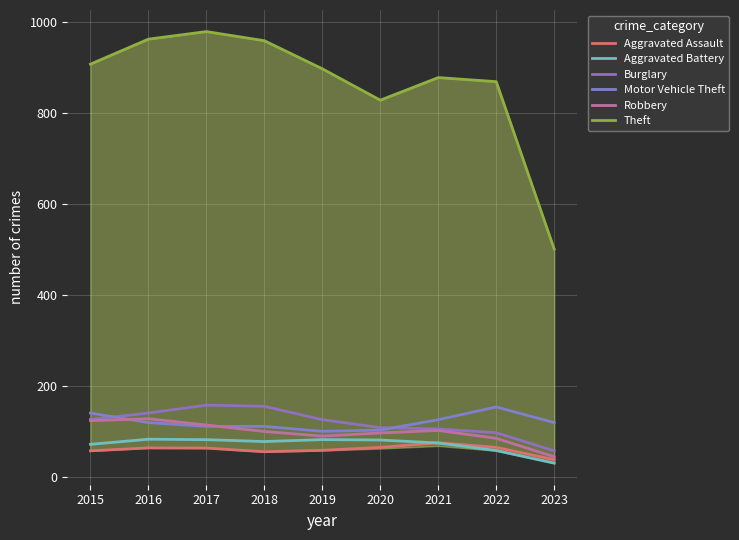

Which category has the highest value across all series?

2017